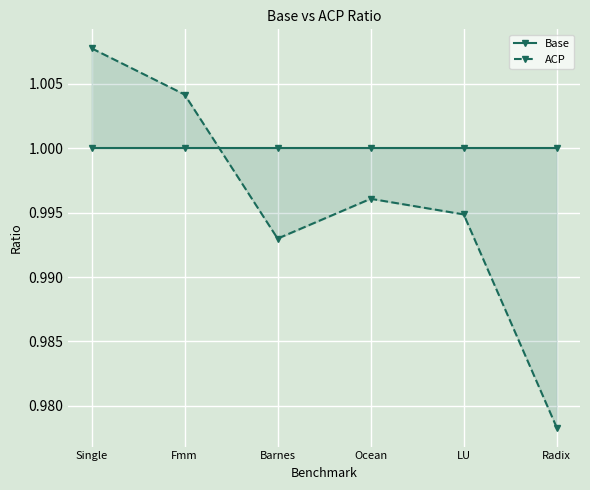

What are all the series names shown in the legend?

Base, ACP